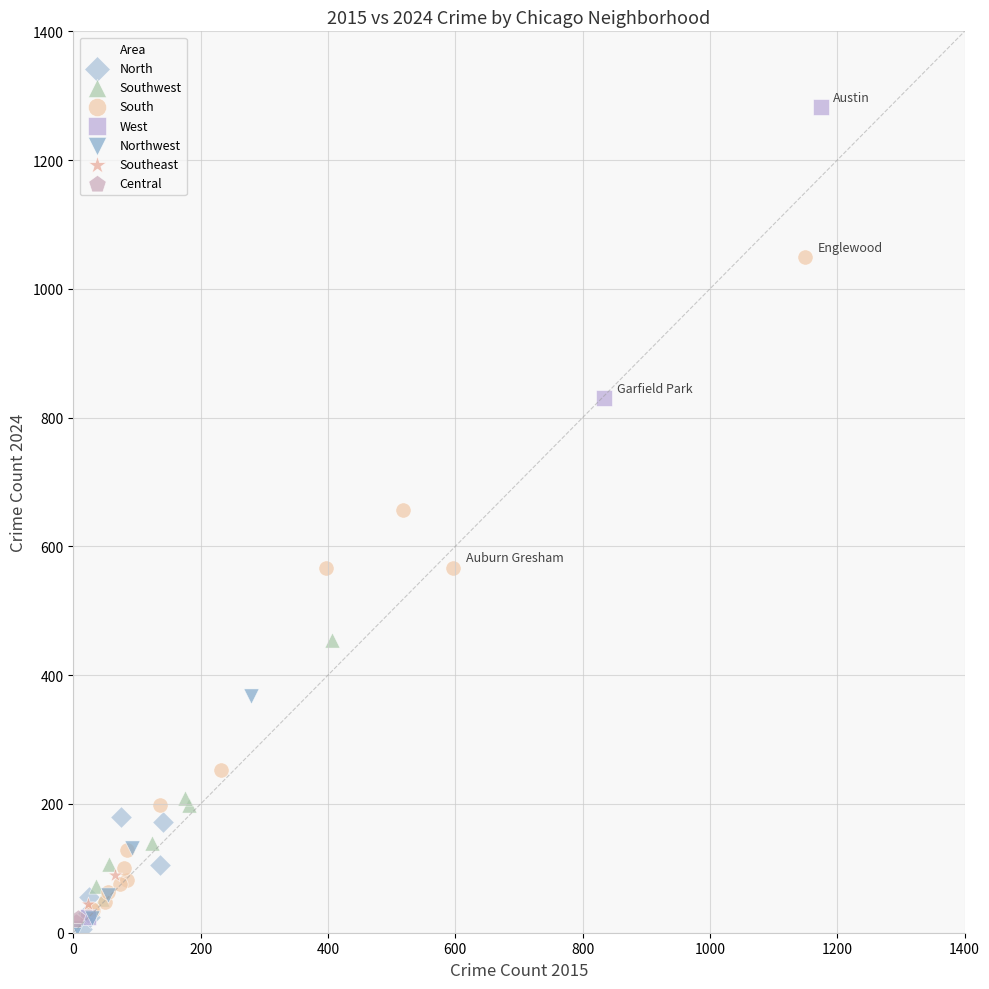

Which series reaches the maximum Y coordinate?

West